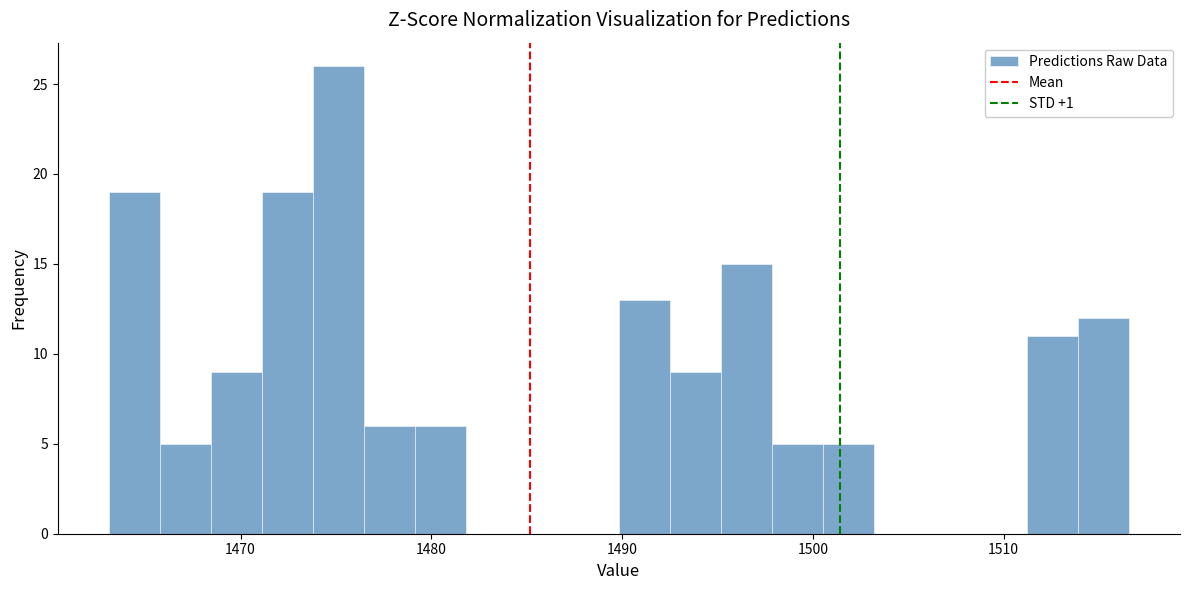

Around what value on the x-axis is the tallest bar? Give the approximate position of its centre, as read against the axis.

1475